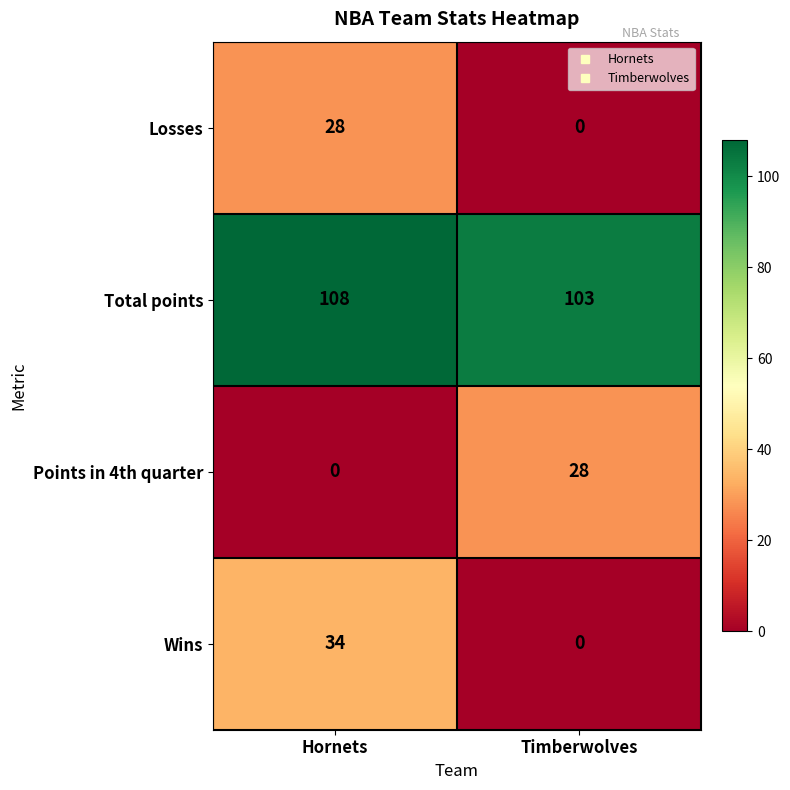

The Points in 4th quarter series shows 12 at Hornets. True or false?

False